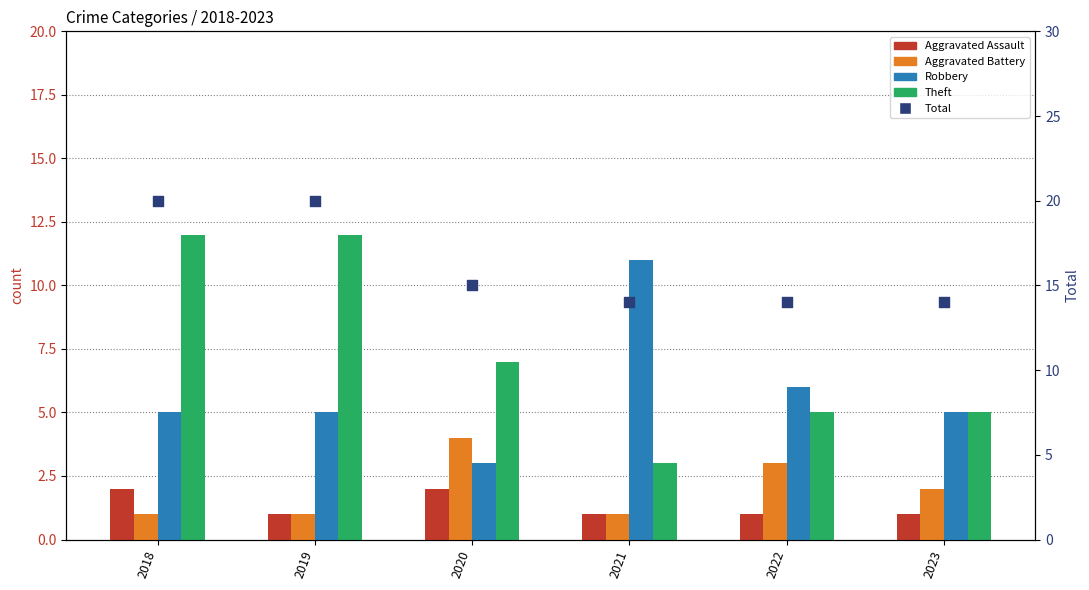

Is the value of Aggravated Battery at 2023 greater than the value of Total at 2018?

No